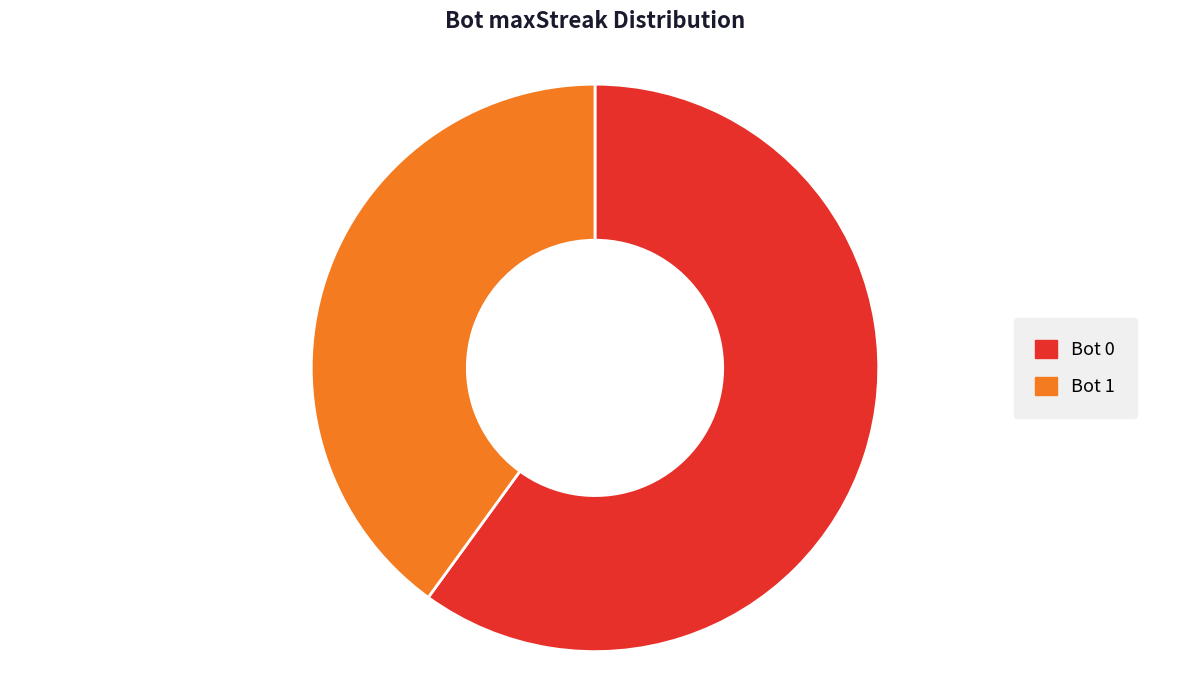

Is there any slice that represents more than half of the pie?

Yes